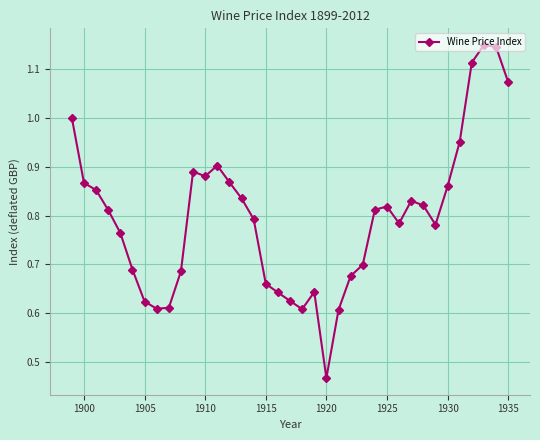

How many series are shown in this chart?

1